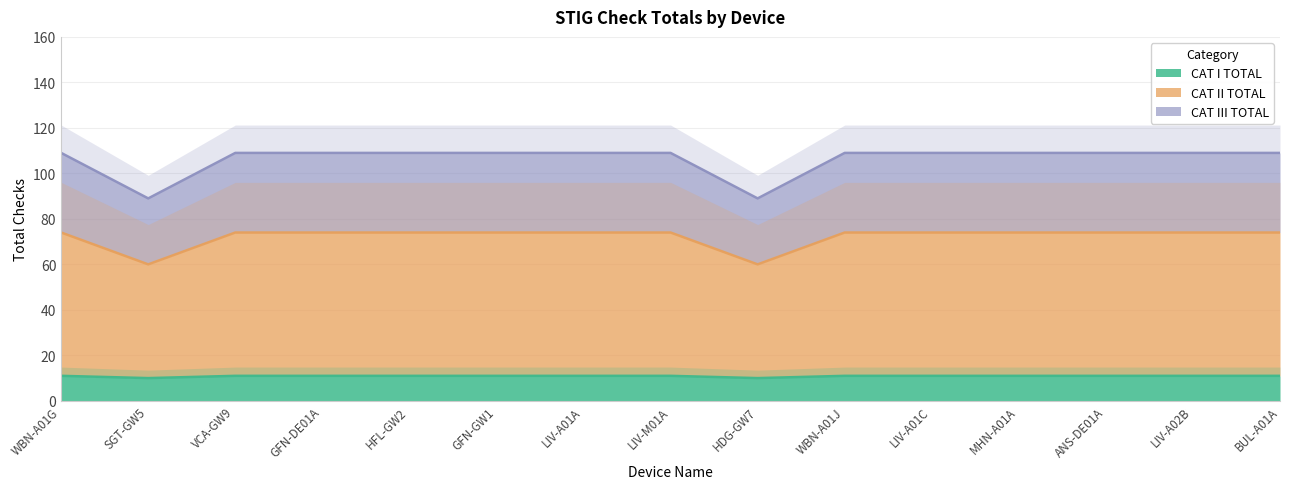

The CAT I TOTAL series shows 10 at SGT-GW5. True or false?

True